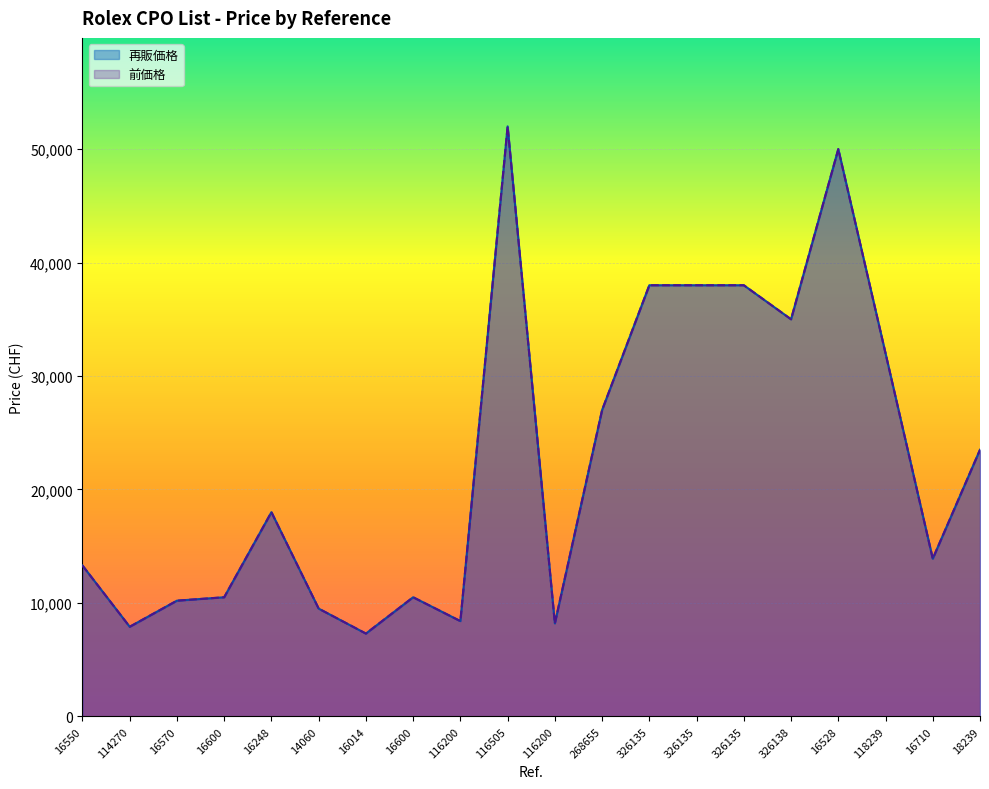

In 円価格(CHF=171円), how many points are lower than both neighbors (excluding endpoints)?

6